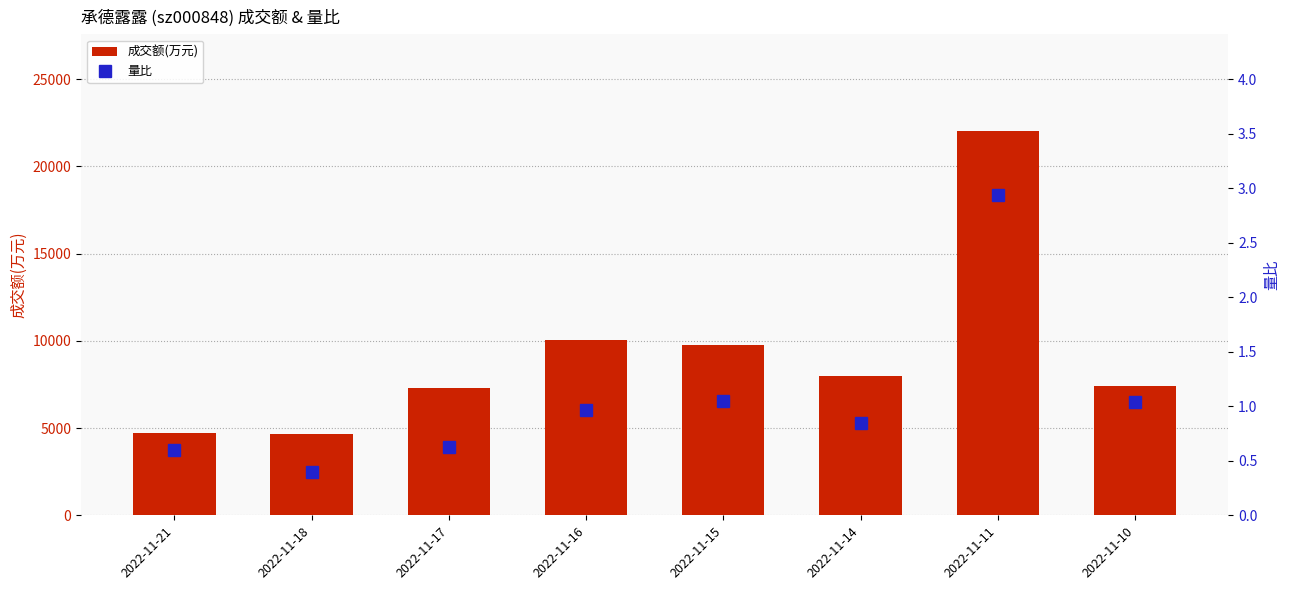

List the series in order of their peak value, highest first.

成交额(万元), 量比